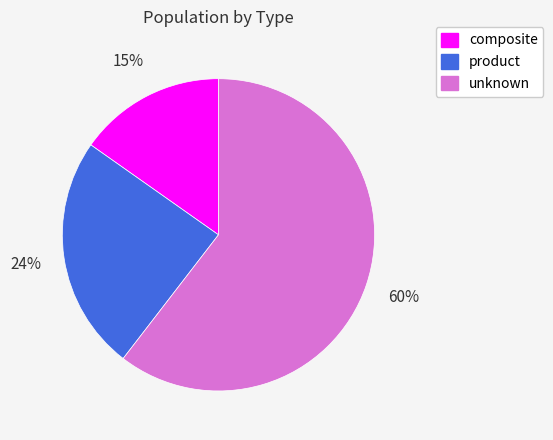

To the nearest percent, what portion does composite represent?

15%